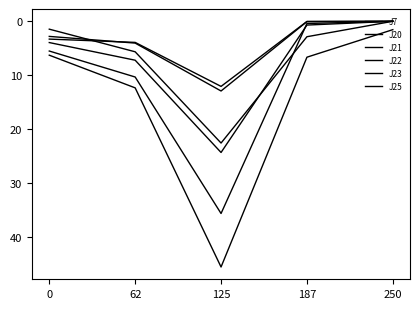

How many series are shown in this chart?

6